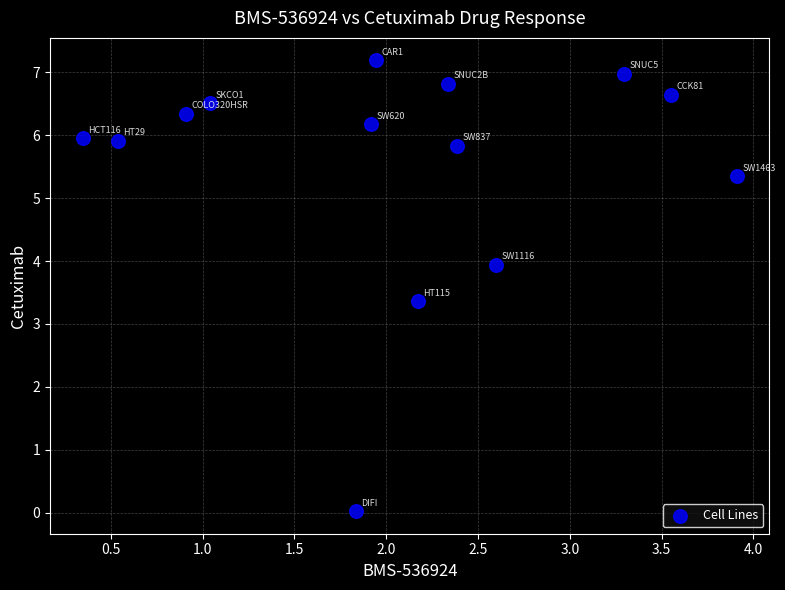

What Y value in the scatter plot is closest to 3?

3.4